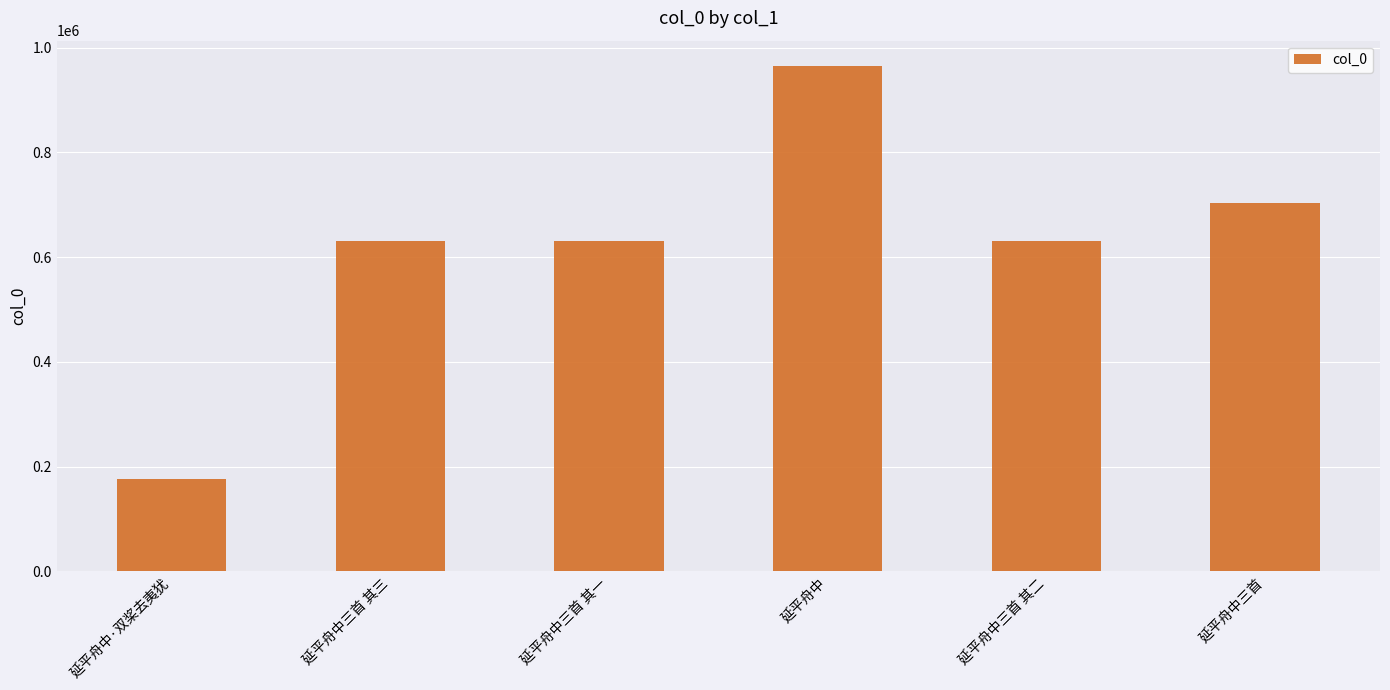

What is the label of the 3rd bar from the right?

延平舟中